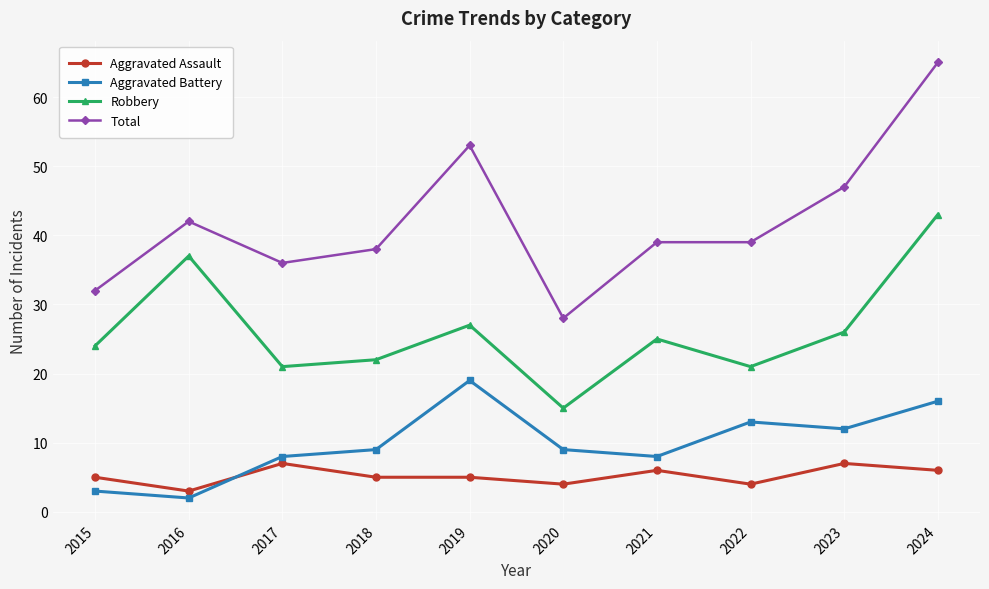

Which label corresponds to the smallest value in the chart?

2016